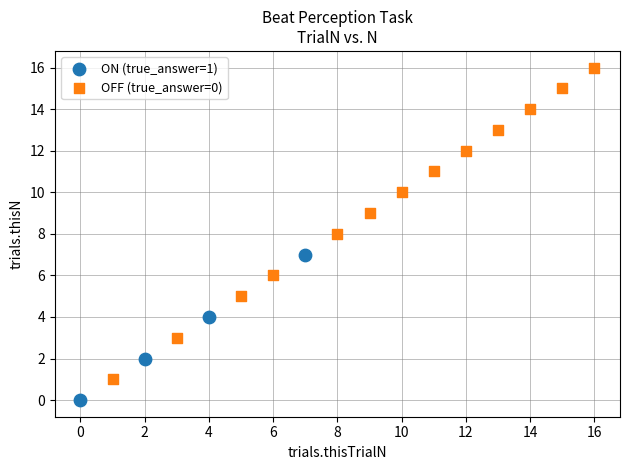

Which series contains the lowest Y value?

ON (true_answer=1)